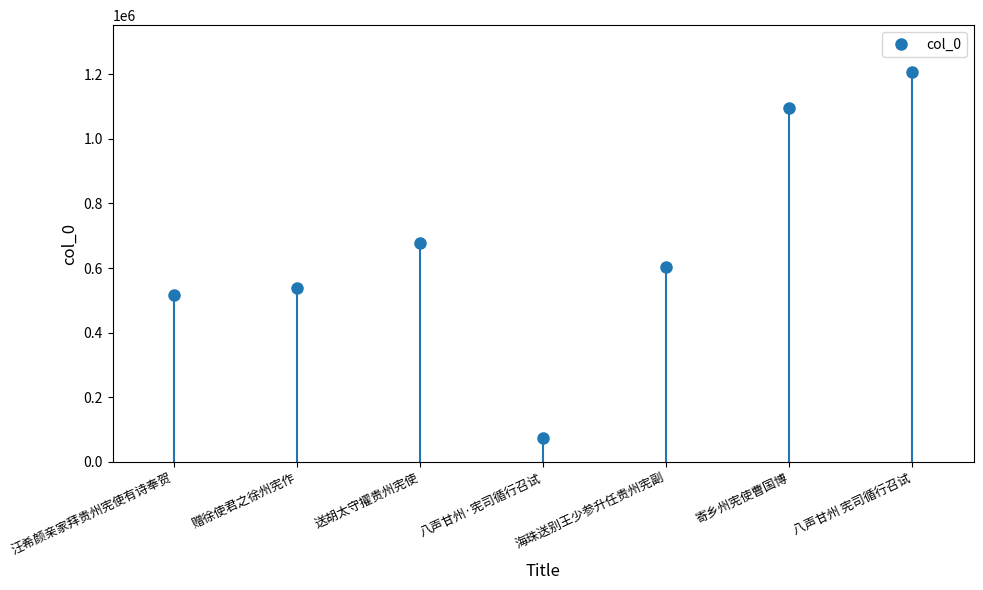

How many interior local peaks (higher than both neighbors) does the data have?

1